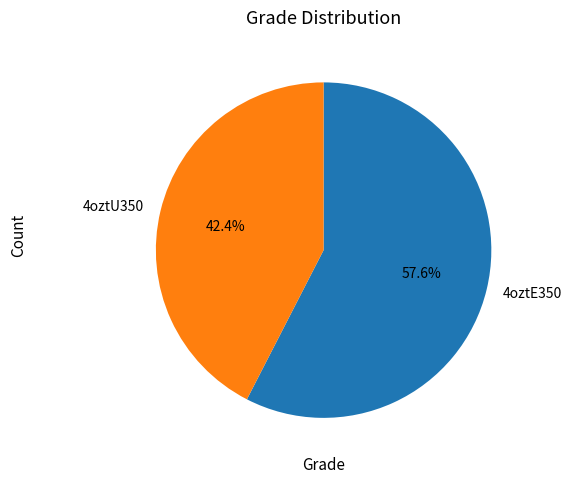

To the nearest percent, what is the combined percentage of 4oztE350 and 4oztU350?

100%